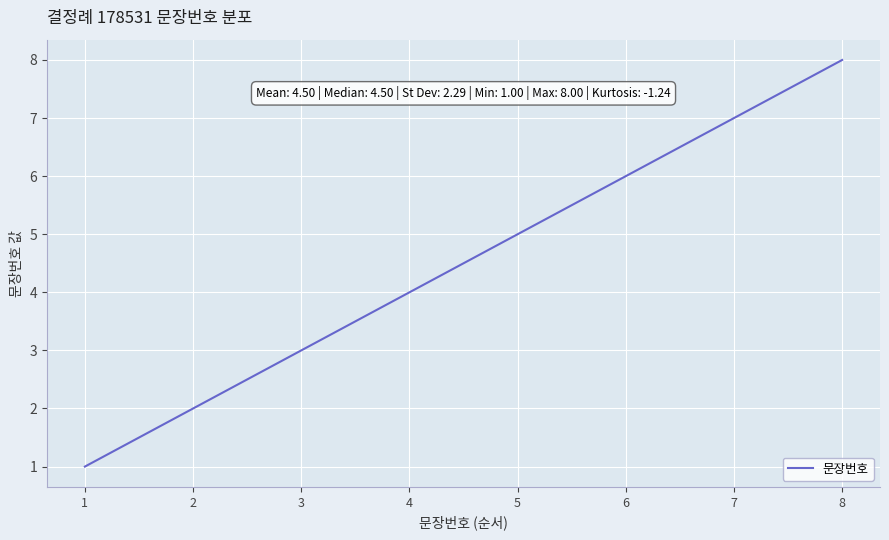

List the labels in order of value, largest first.

8, 7, 6, 5, 4, 3, 2, 1